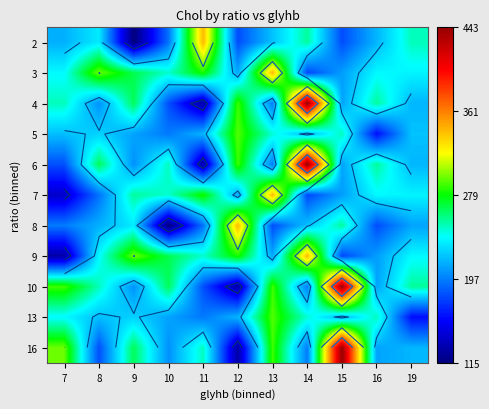

Is it true that 10 equals 323 at 14?

False